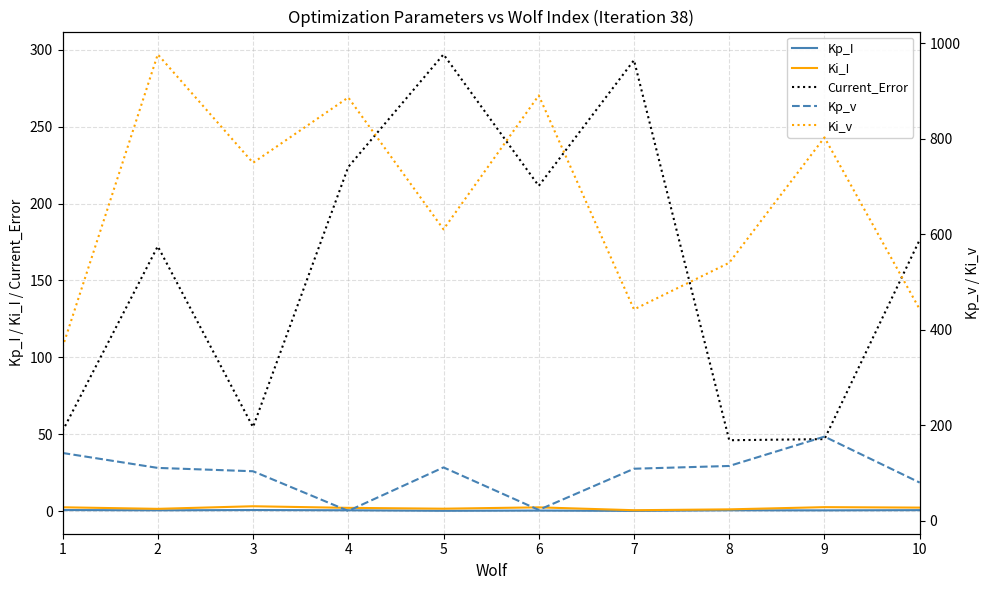

How many data points in Current_Error are above 176?

5